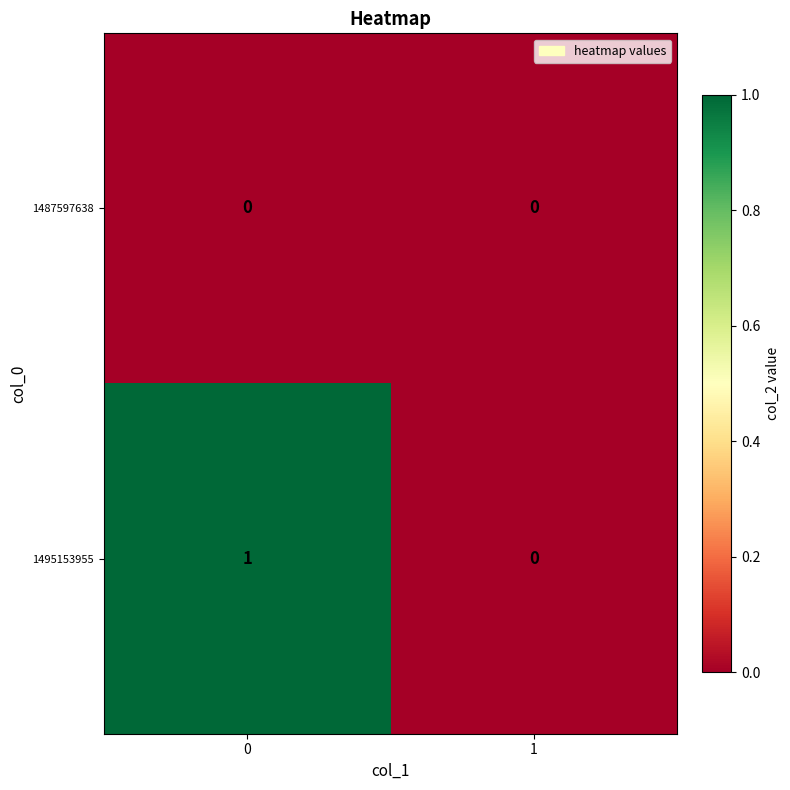

Which series has the widest spread of values?

1495153955